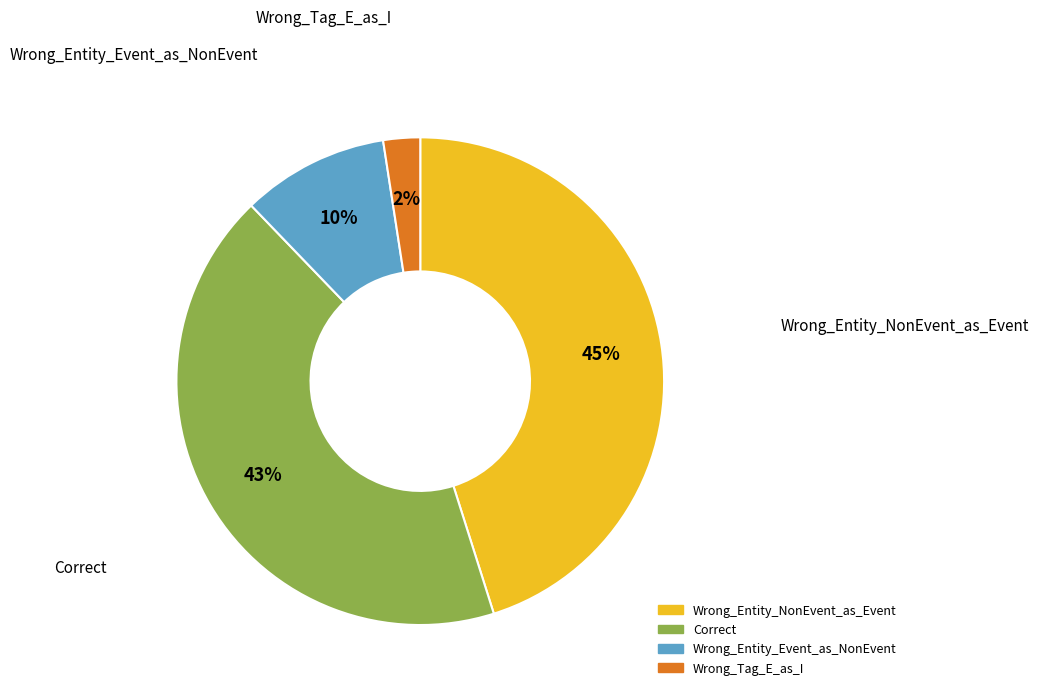

To the nearest percent, what is the difference between the Wrong_Entity_NonEvent_as_Event and Correct slice percentages?

2%